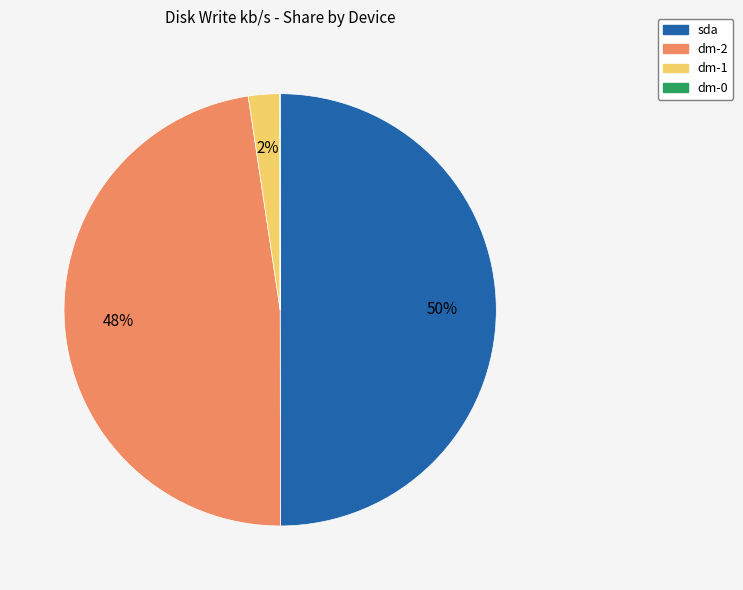

To the nearest percent, what is the average slice percentage?

25%